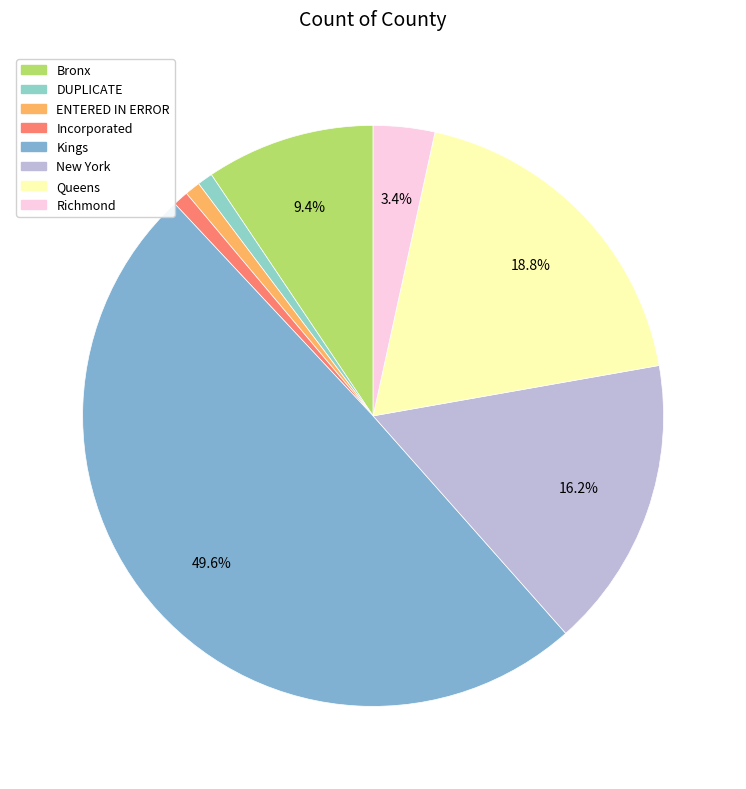

What percentage is the Bronx slice, to the nearest percent?

9%